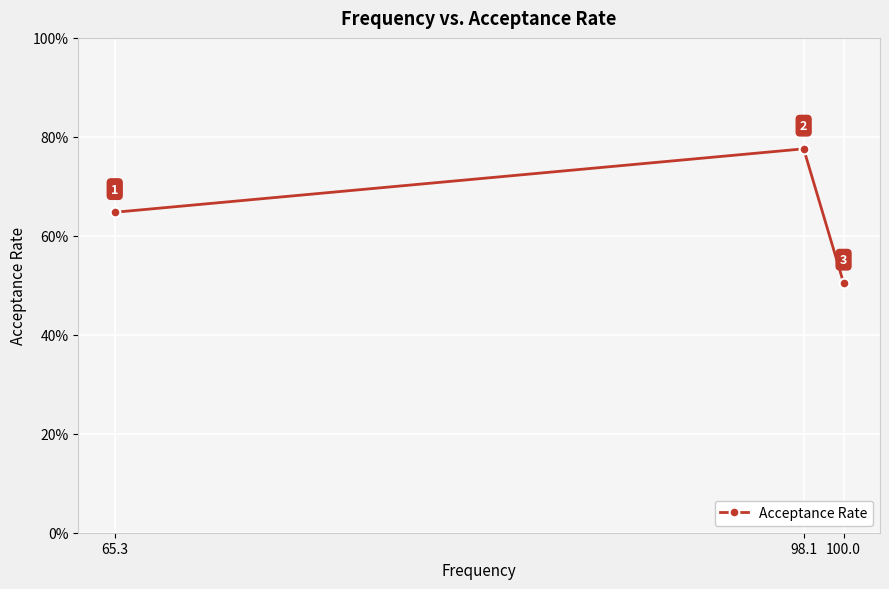

Rank the categories by value from highest to lowest.

98.1, 65.3, 100.0